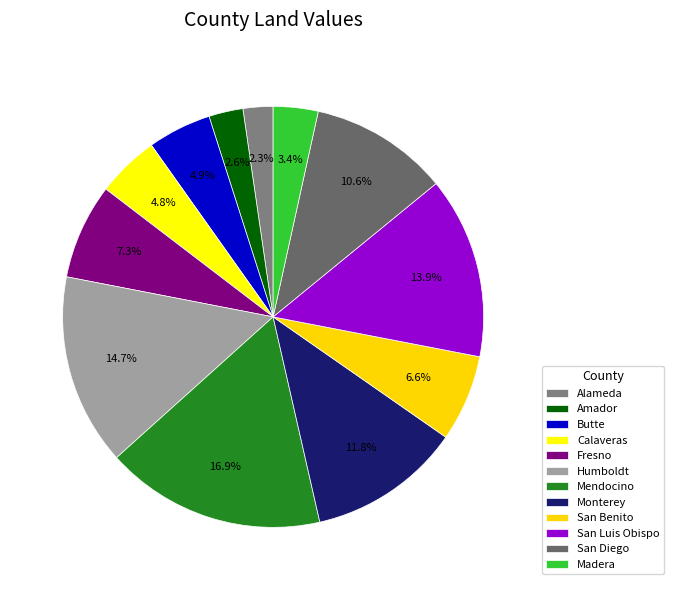

How many slices are in this pie chart?

12